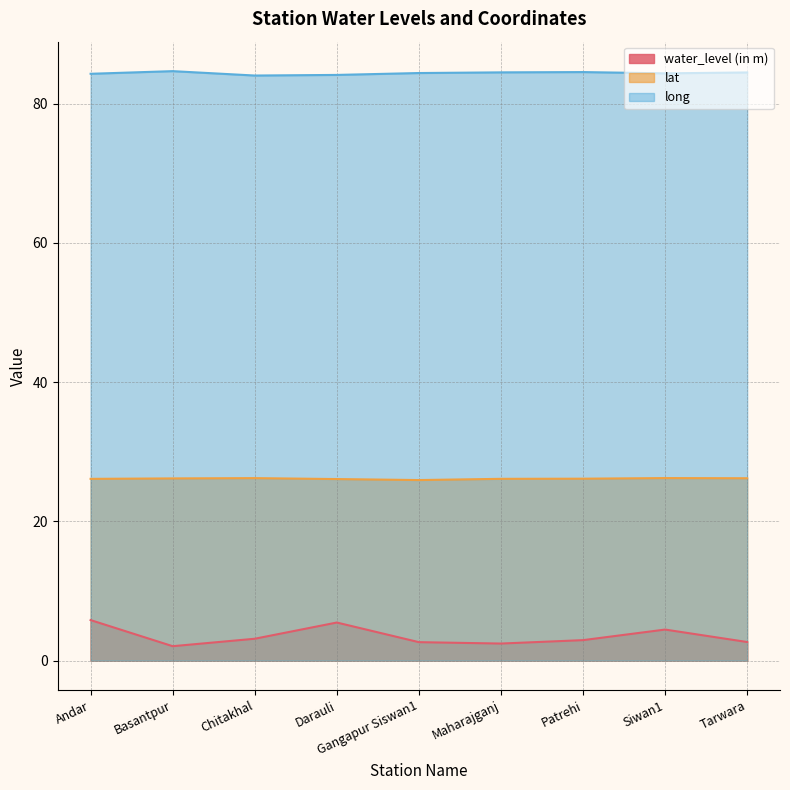

Which series changed the most between Darauli and Tarwara?

water_level (in m)